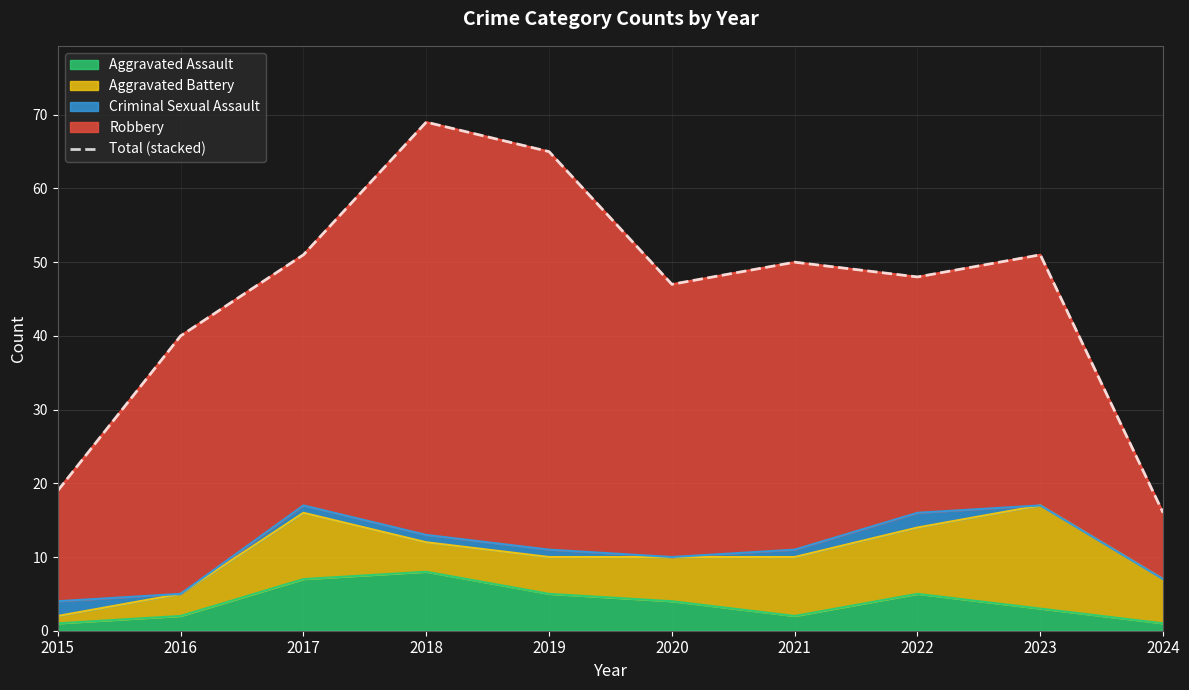

What is the difference between the values at 2018 and 2023?

18